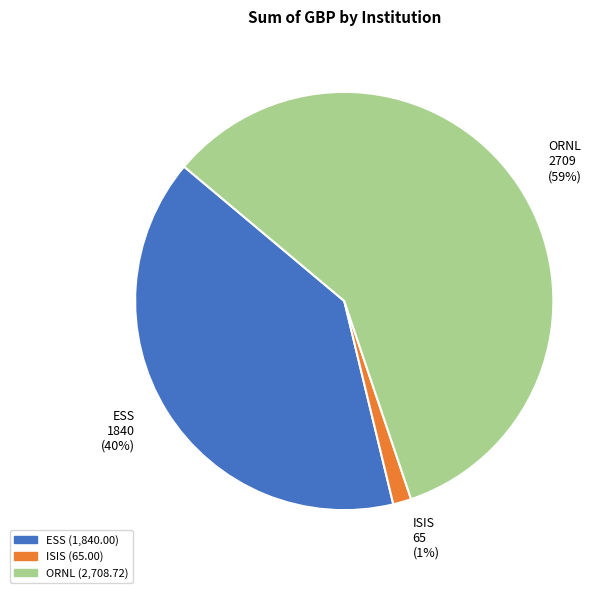

To the nearest percent, what is the combined percentage of ESS and ISIS?

41%